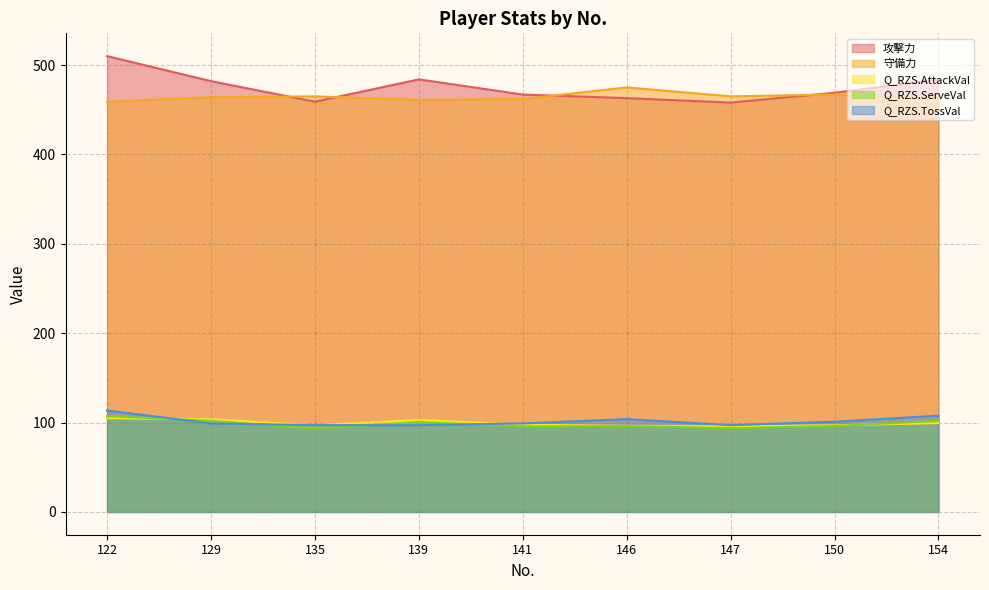

List the labels in order of Q_RZS.TossVal value, smallest first.

135, 139, 147, 129, 141, 150, 146, 154, 122